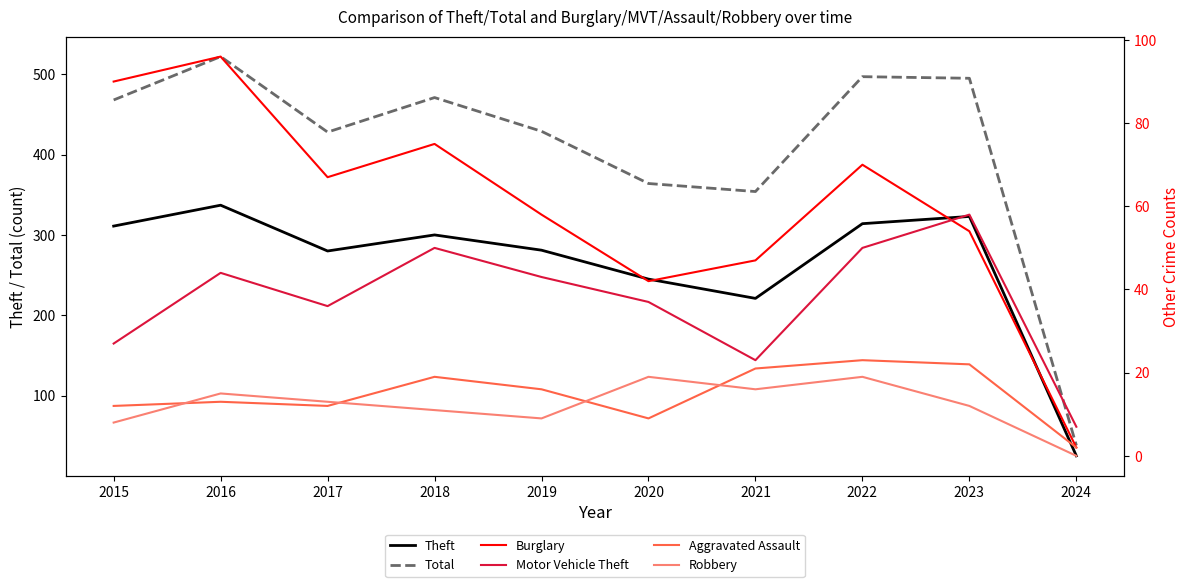

How many series are shown in this chart?

6